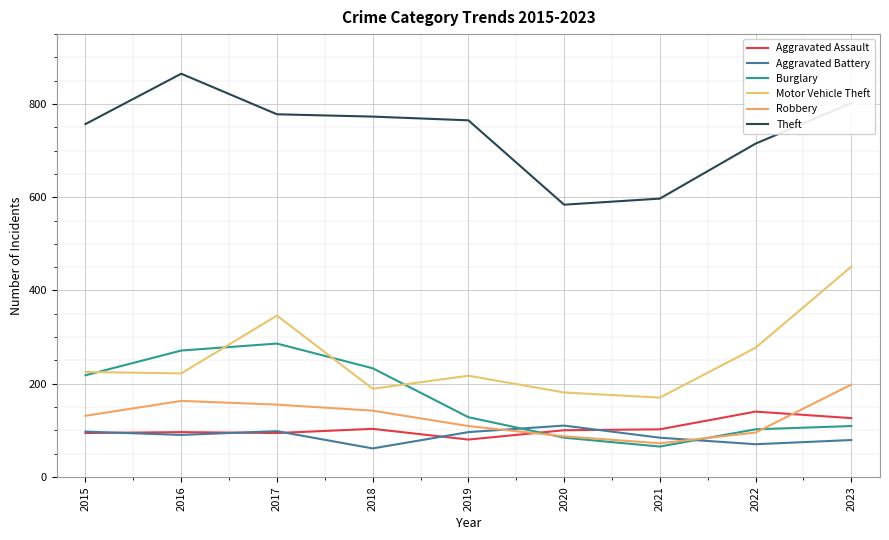

True or false: Theft and Motor Vehicle Theft intersect in this chart.

False